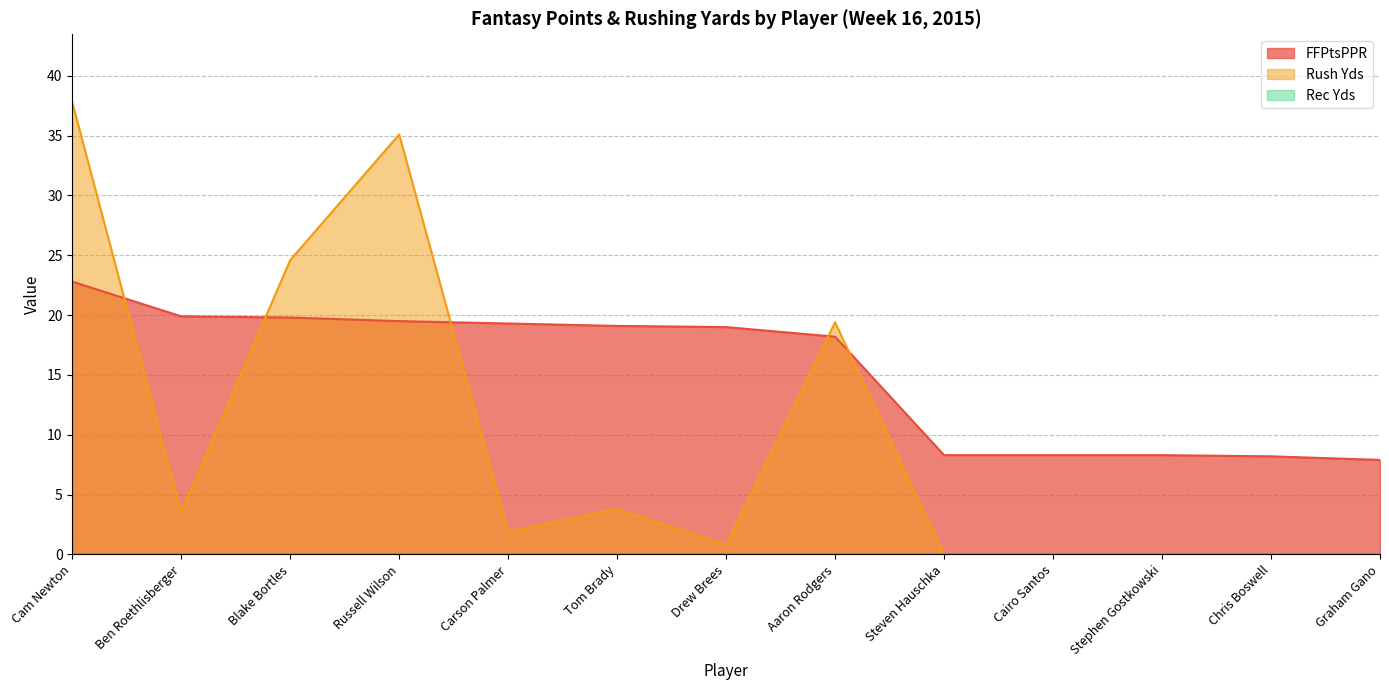

Which series changed the most between Blake Bortles and Steven Hauschka?

Rush Yds